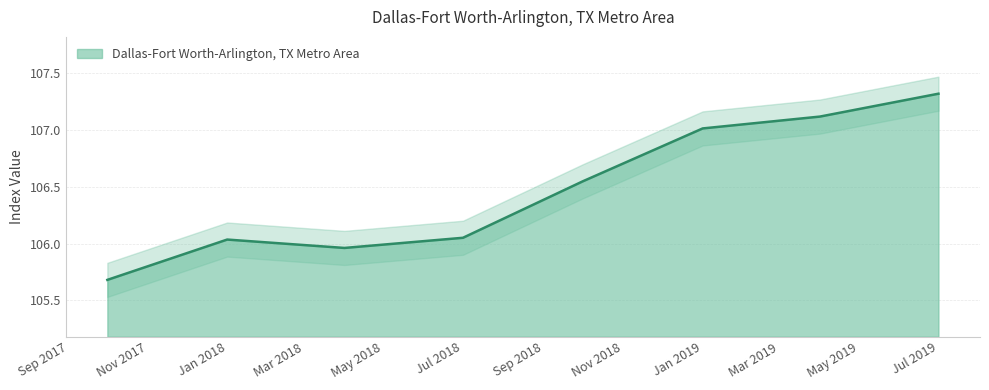

How many points are lower than both their immediate neighbors (excluding endpoints)?

1